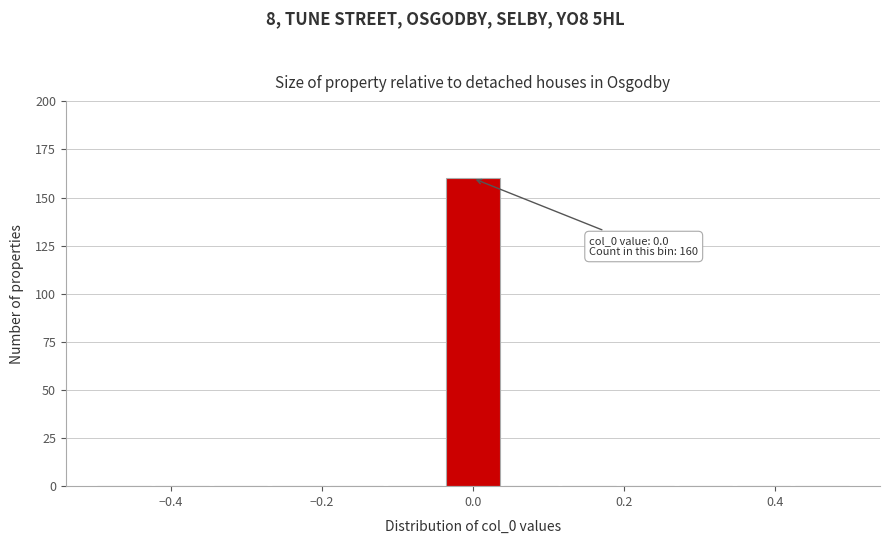

Read against the x-axis, roughly where is the centre of the tallest bar?

0.00